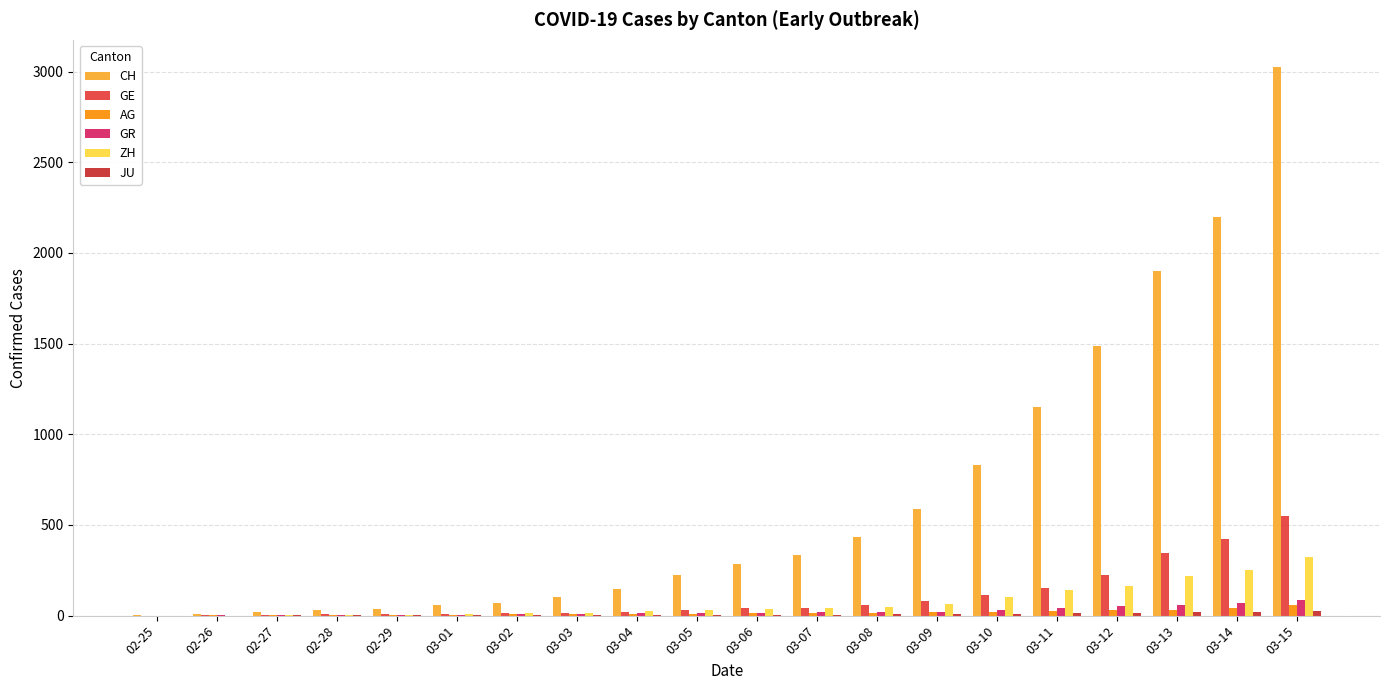

Which series has the largest total across all categories?

CH